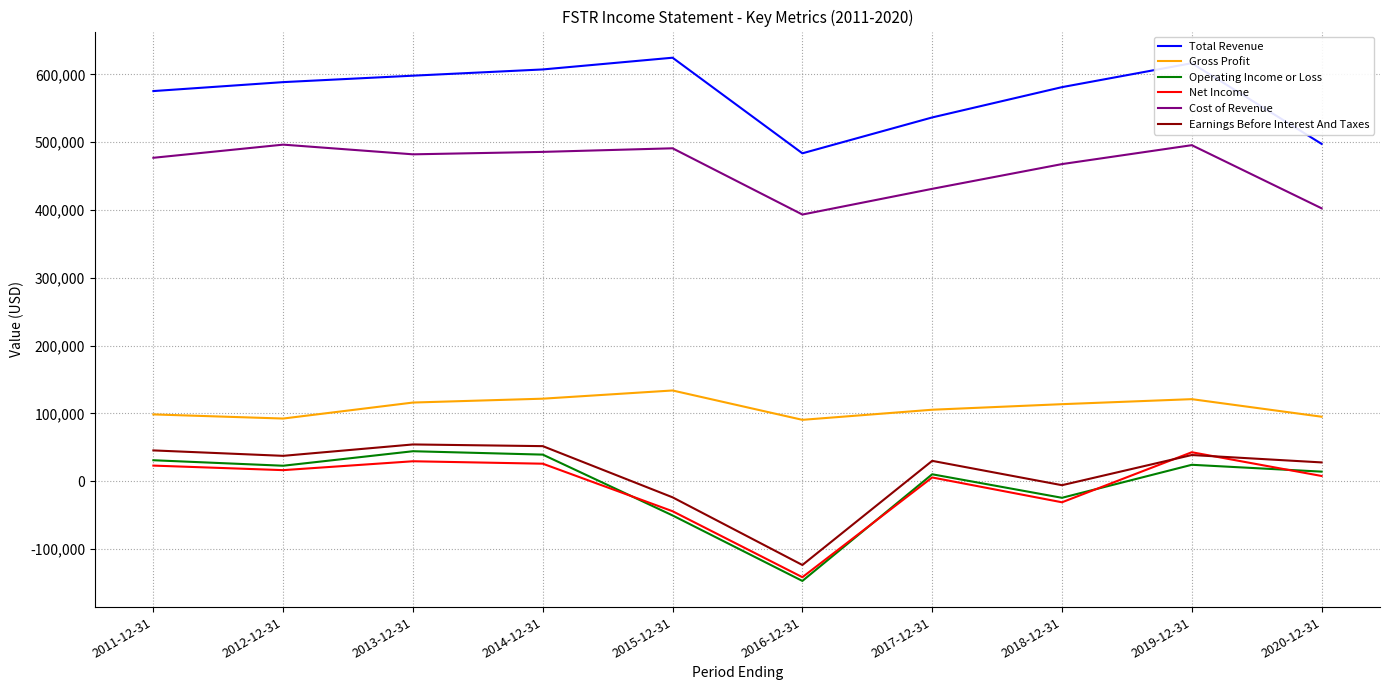

How many lines are shown in the chart?

6